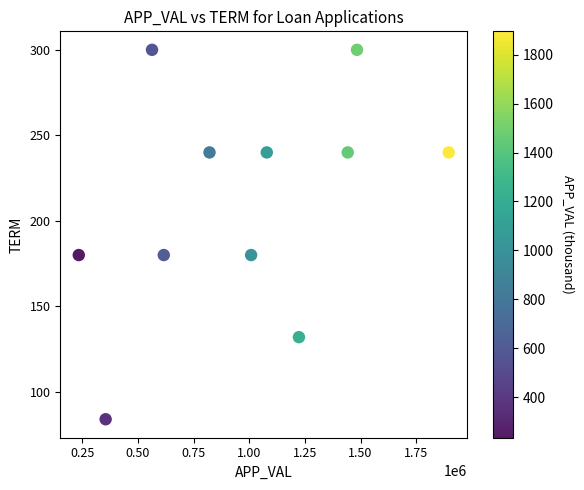

What is the range of Y values (max minus min)?

216